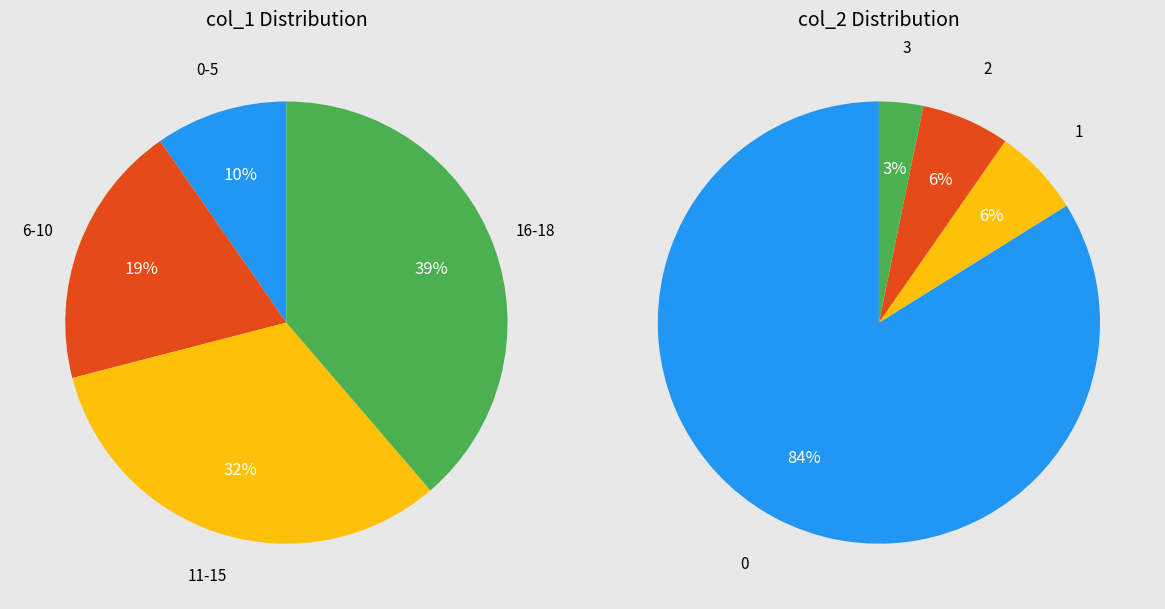

Which series has the widest spread of values?

col_1 values